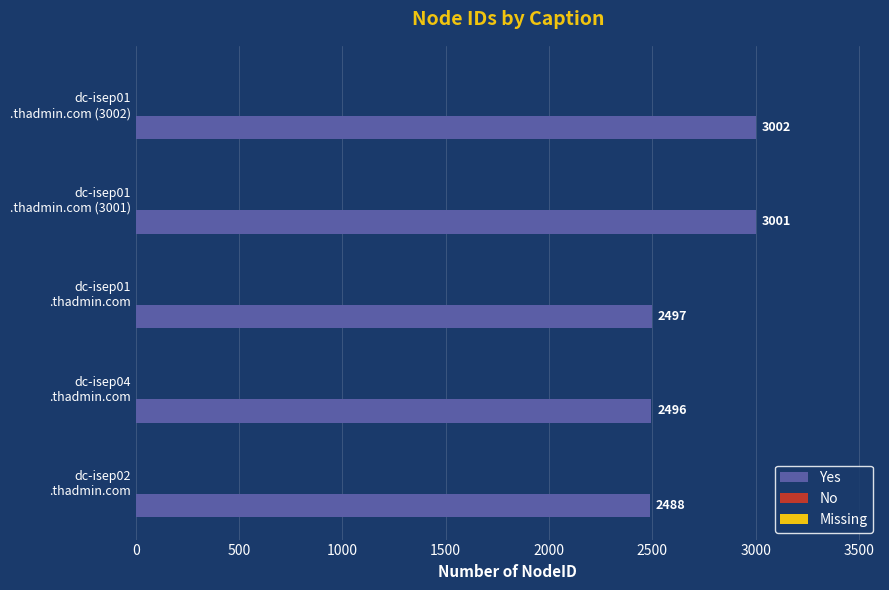

What is the minimum value shown in the chart?

2488